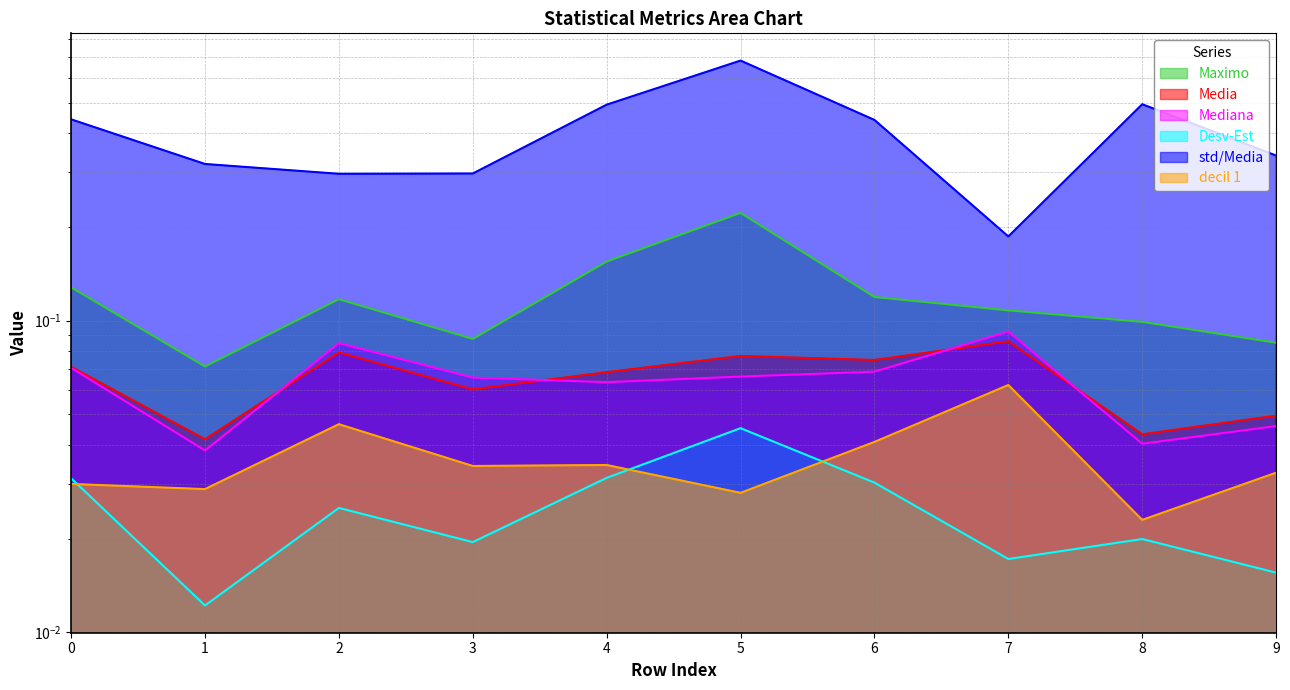

Which series has the largest range (max minus min)?

std/Media